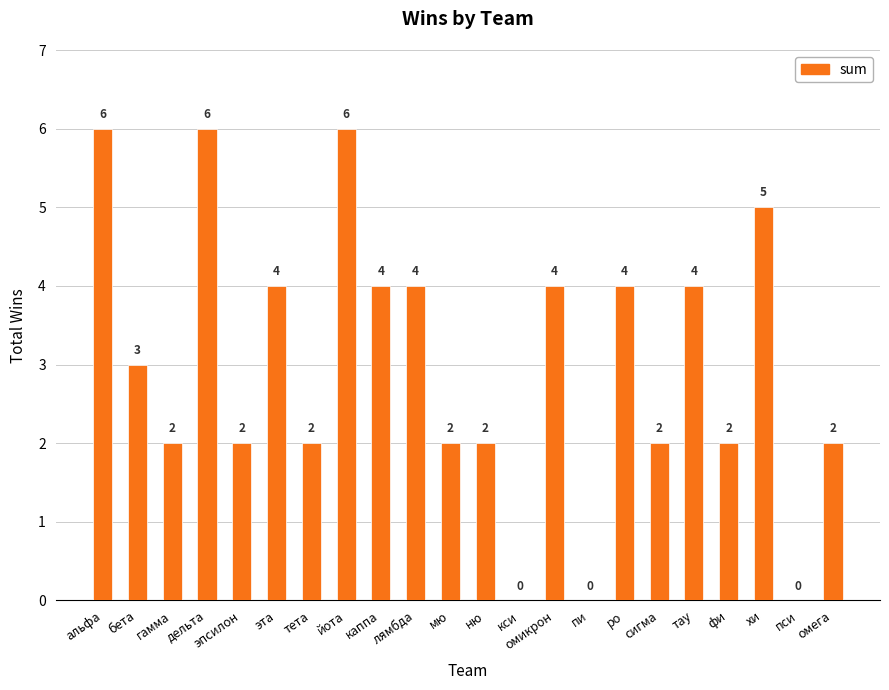

The chart shows a value of 1 at каппа. True or false?

False